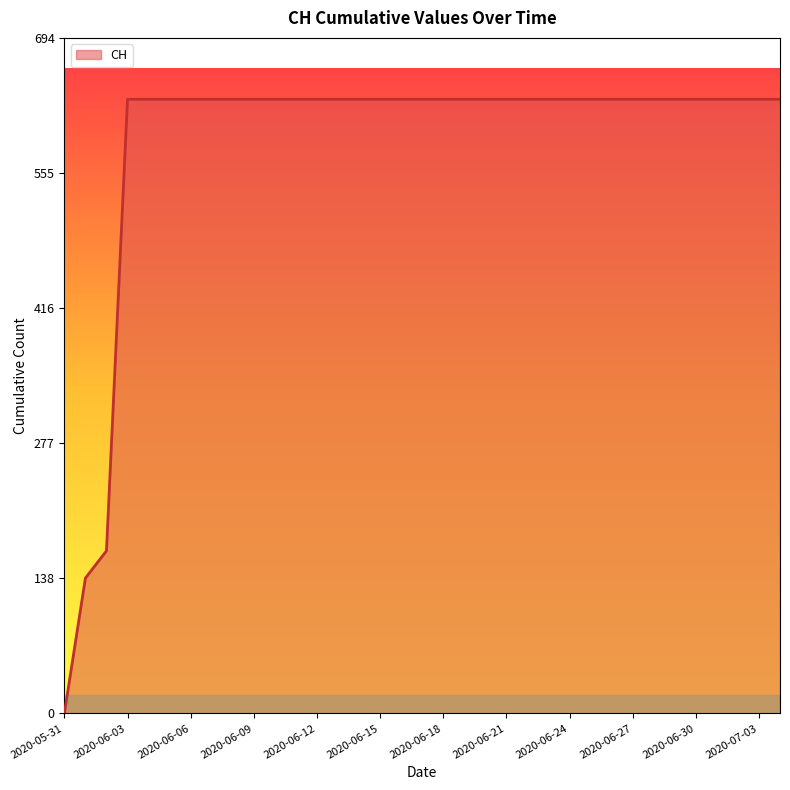

What is the difference between the maximum and second lowest values?

492